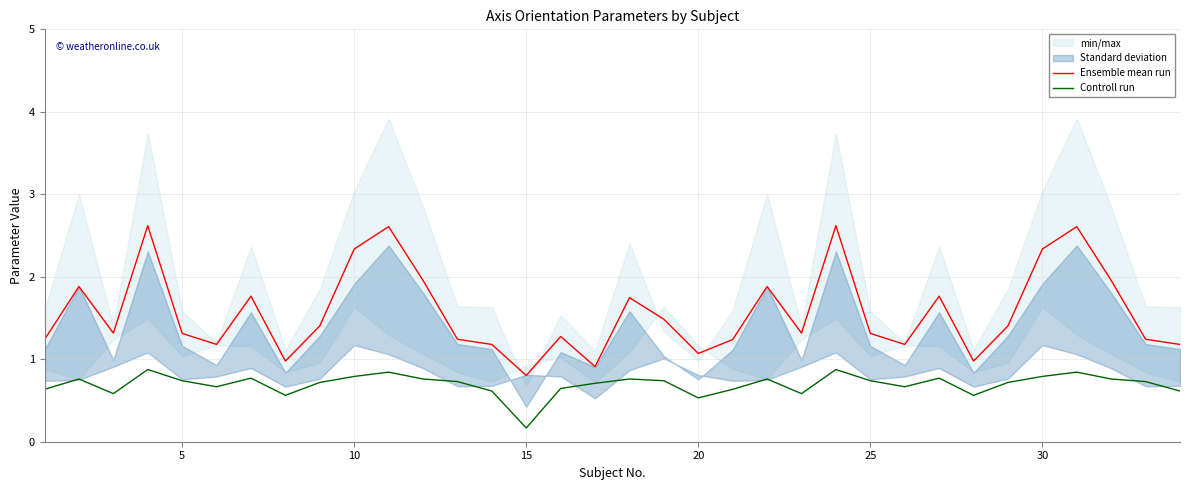

At which label does Ensemble mean run reach its minimum?

15